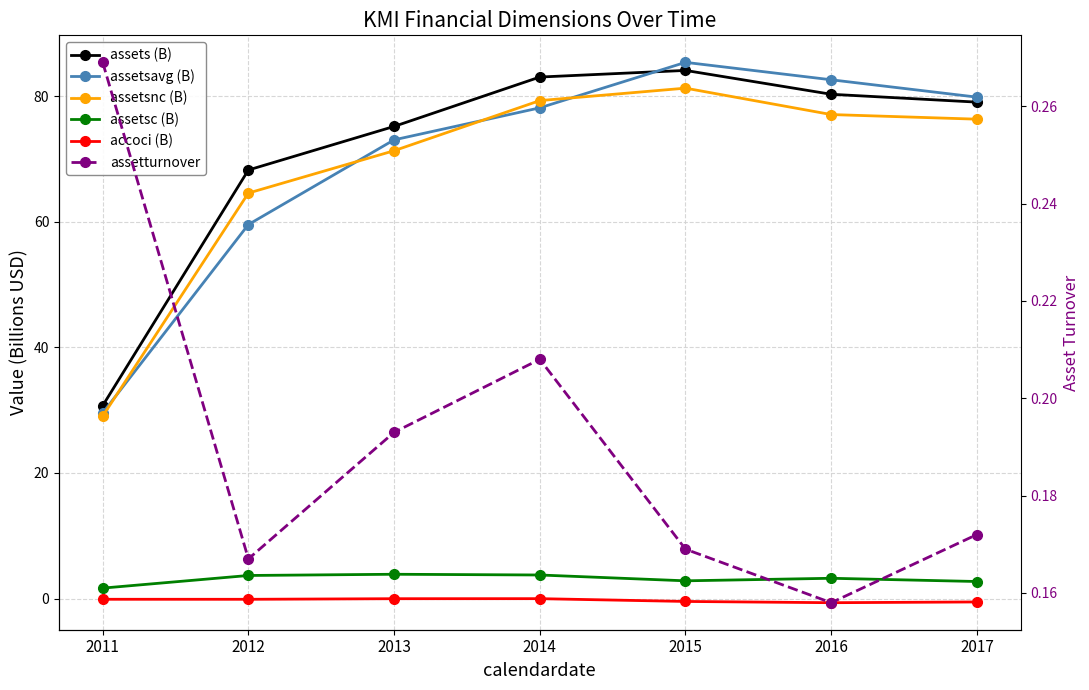

What is the average value of the assetturnover series?

0.2